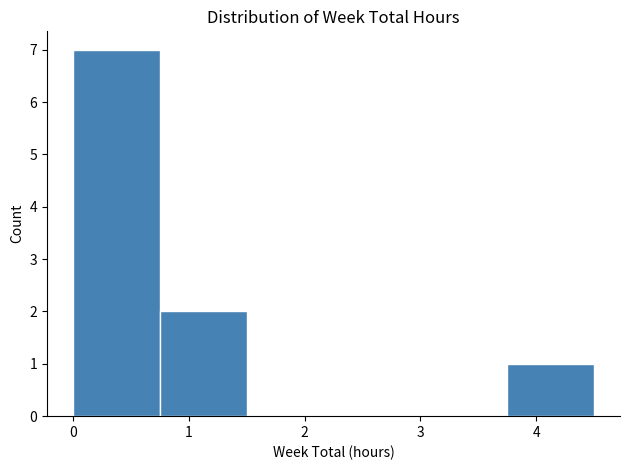

Reading left to right, transcribe this chart: for each bar, give the range it covers on the x-axis and its height. Neither the bar edges nor the heights are printed on the chart, so give them approximately, as read against the axes.

0.00 to 0.75: 7
0.75 to 1.50: 2
1.50 to 2.25: 0
2.25 to 3.00: 0
3.00 to 3.75: 0
3.75 to 4.50: 1